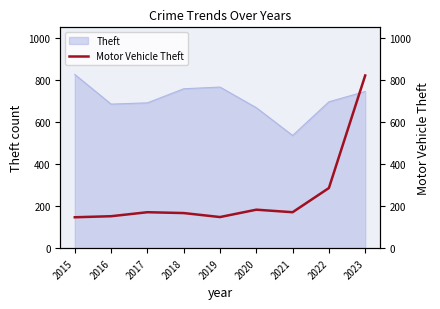

What is the minimum value shown in the chart?

147